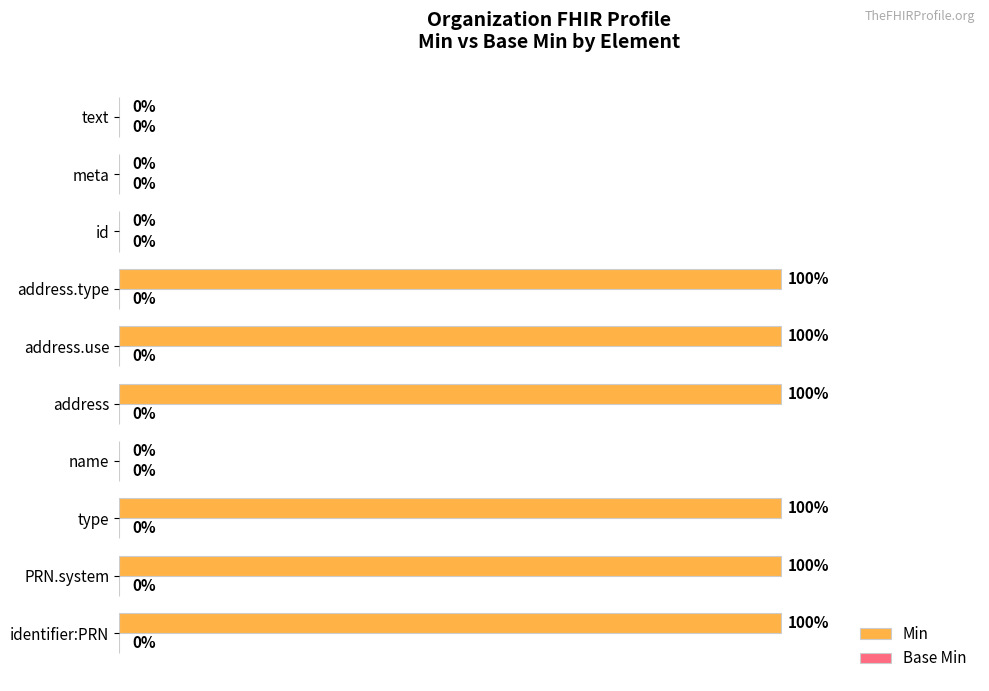

Which has a higher value, PRN.system or meta?

PRN.system